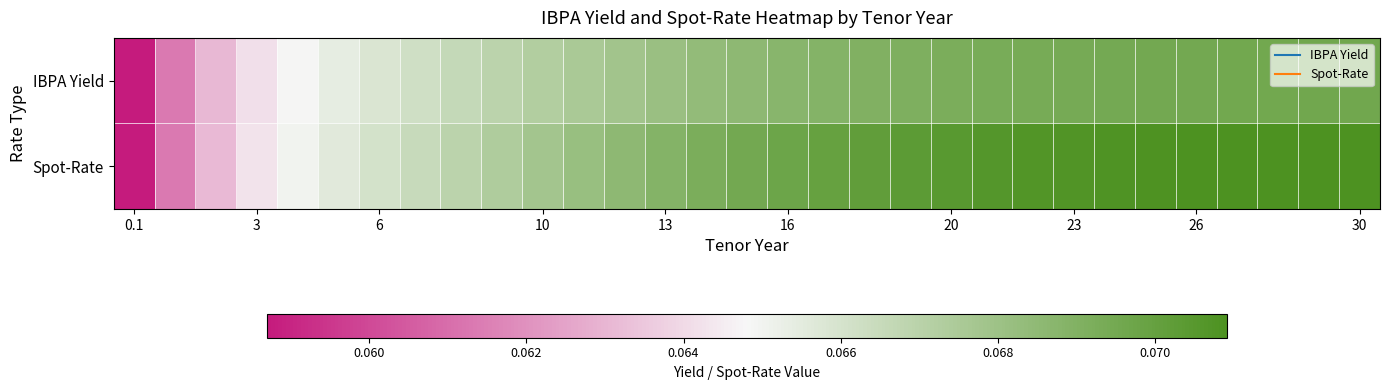

What is the greatest value displayed?

0.1